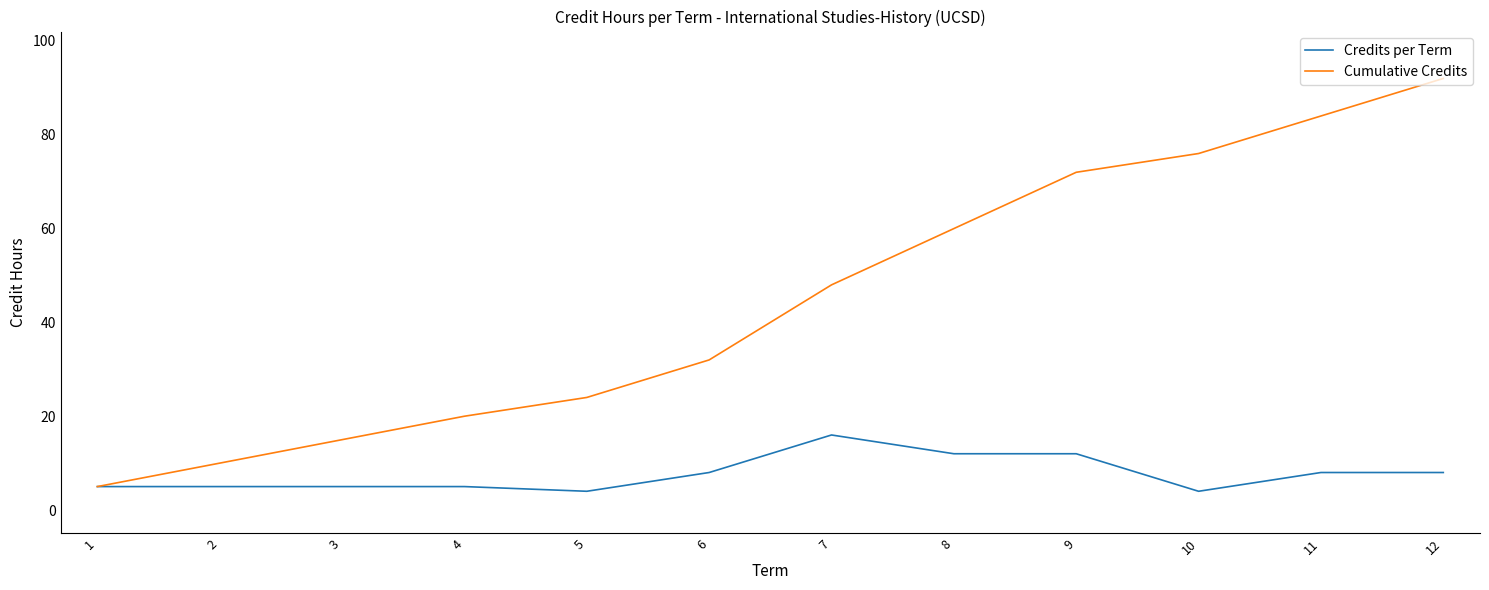

What is the smallest value displayed?

4